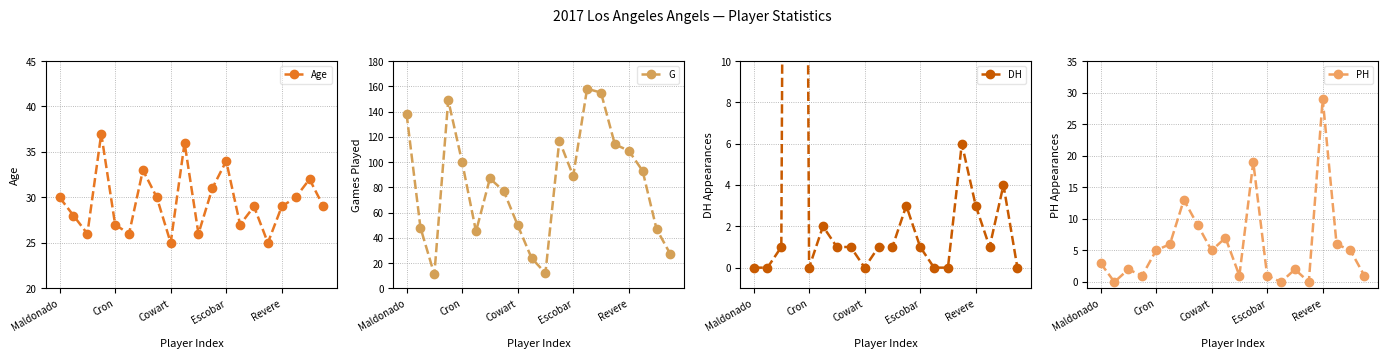

What is the total value across all series at 11?

170